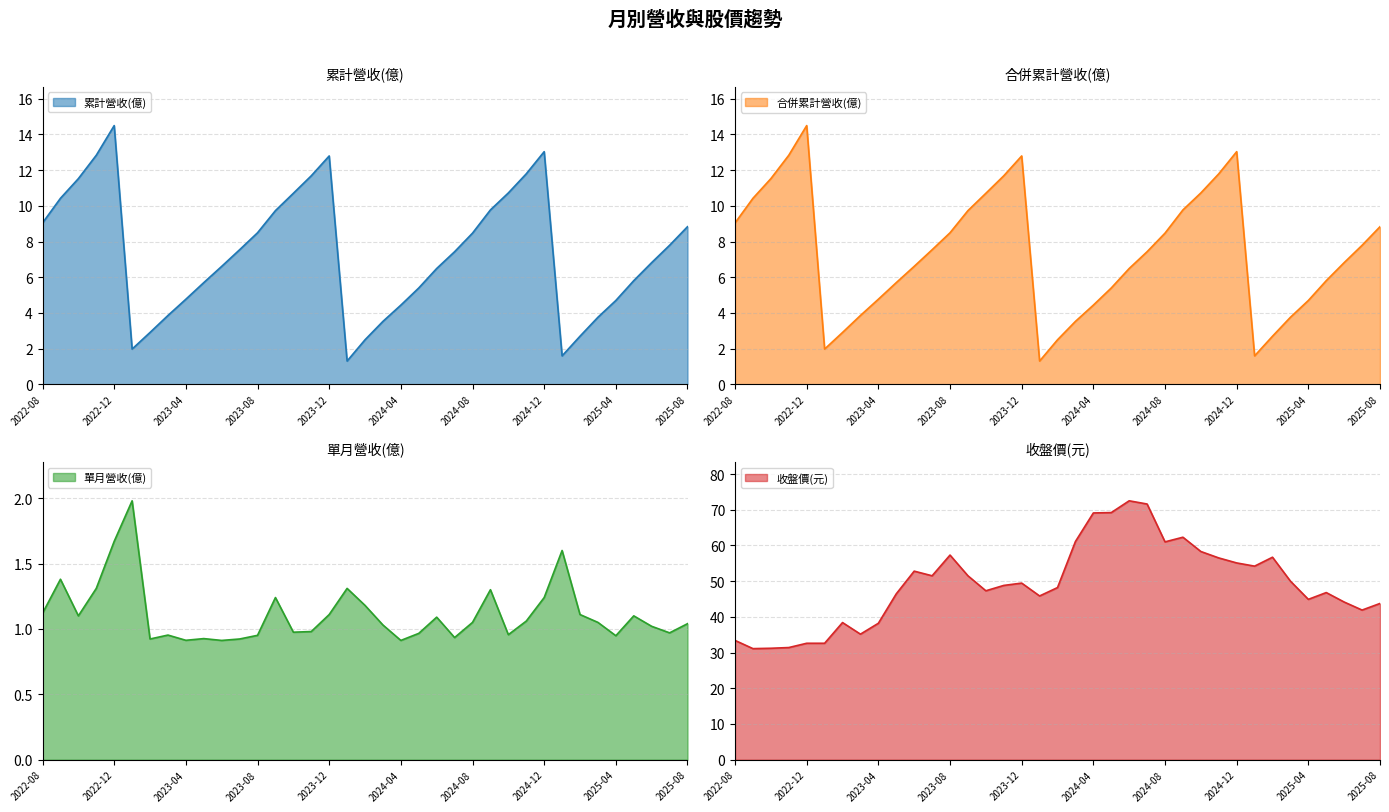

True or false: 收盤價(元) and 合併累計營收(億) intersect in this chart.

False